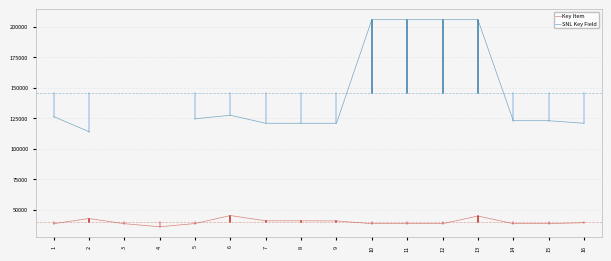

The SNL Key Field series shows 195894.9 at 2. True or false?

False